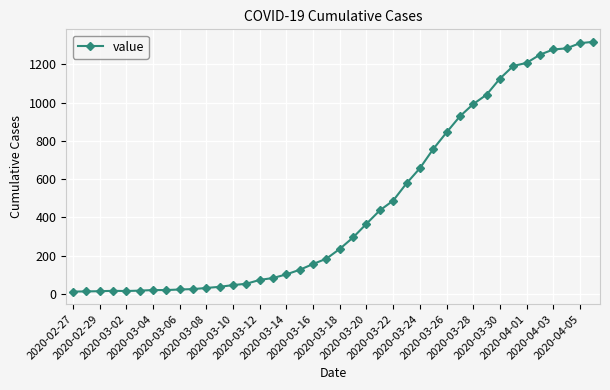

What is the average value?

467